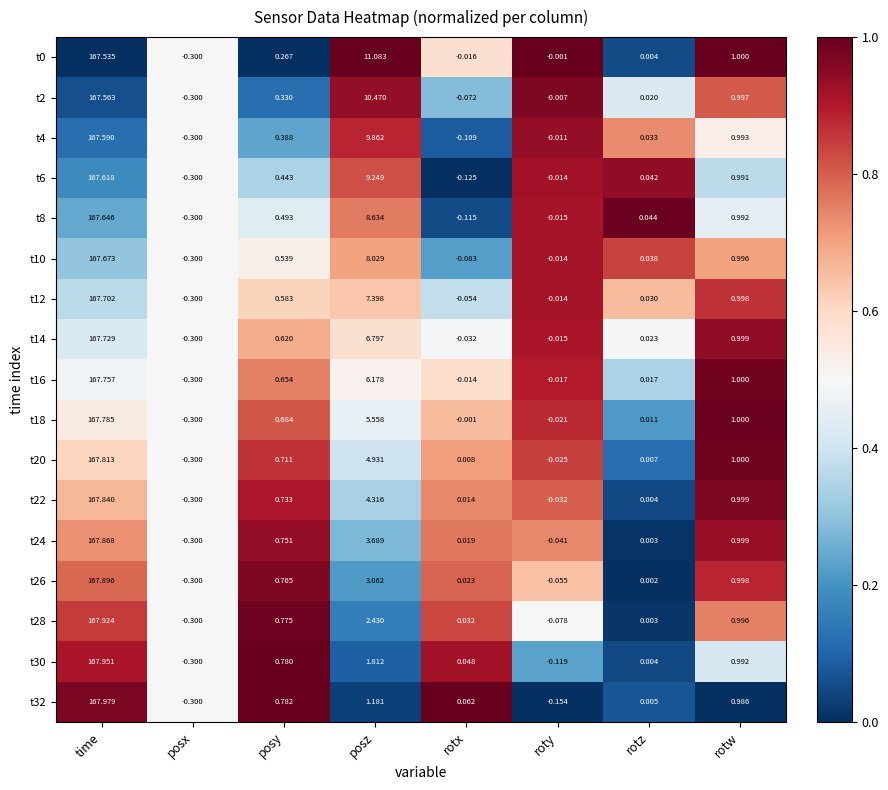

Which category has the lowest value across all series?

posx